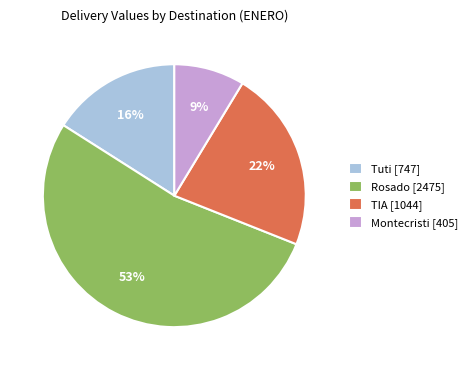

Combined, do Montecristi [405] and TIA [1044] account for over 50%?

No